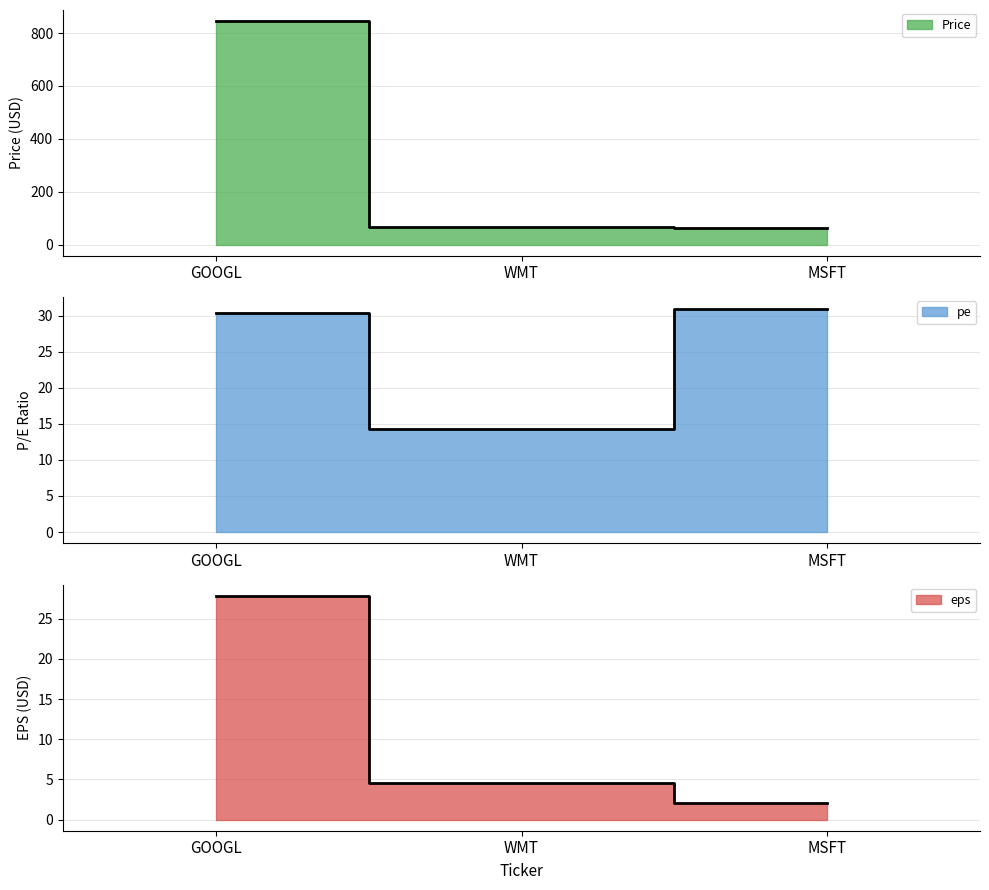

What is the value of the price point at the 3rd from the left?

64.0